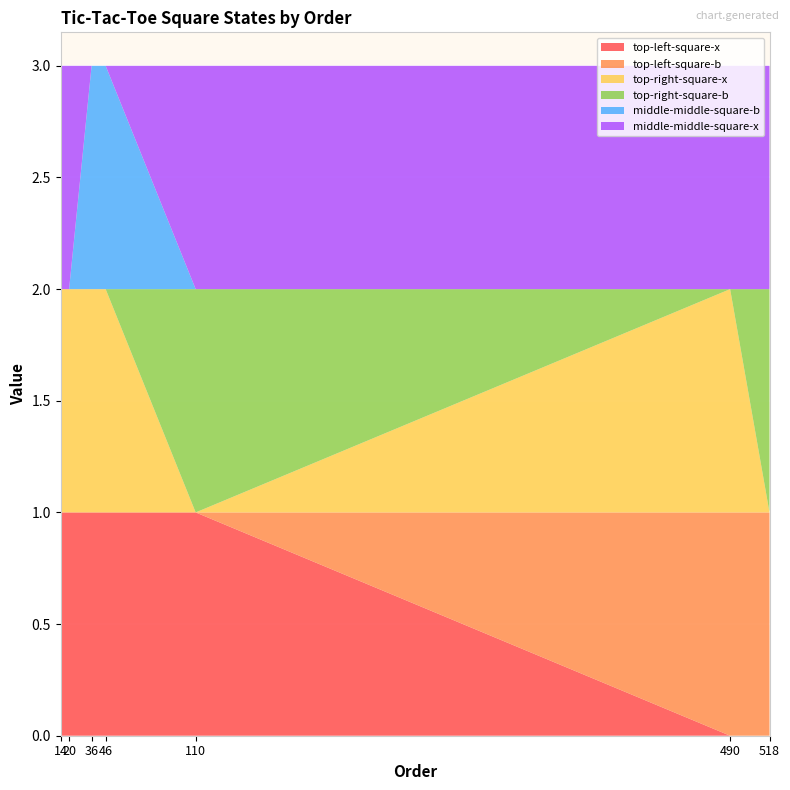

Reading left to right, what are all the values shown in this chart?

top-left-square-x: 14=1	20=1	36=1	46=1	110=1	490=0	518=0
top-left-square-b: 14=0	20=0	36=0	46=0	110=0	490=1	518=1
top-right-square-x: 14=1	20=1	36=1	46=1	110=0	490=1	518=0
top-right-square-b: 14=0	20=0	36=0	46=0	110=1	490=0	518=1
middle-middle-square-b: 14=0	20=0	36=1	46=1	110=0	490=0	518=0
middle-middle-square-x: 14=1	20=1	36=0	46=0	110=1	490=1	518=1